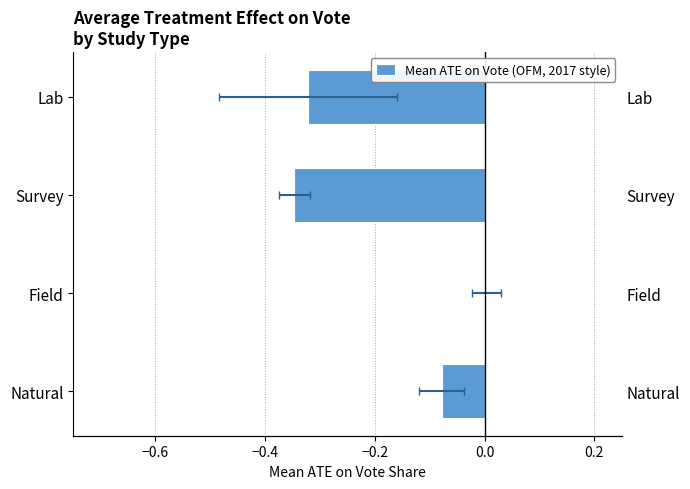

What is the value of the 4th bar from the left?

-0.3